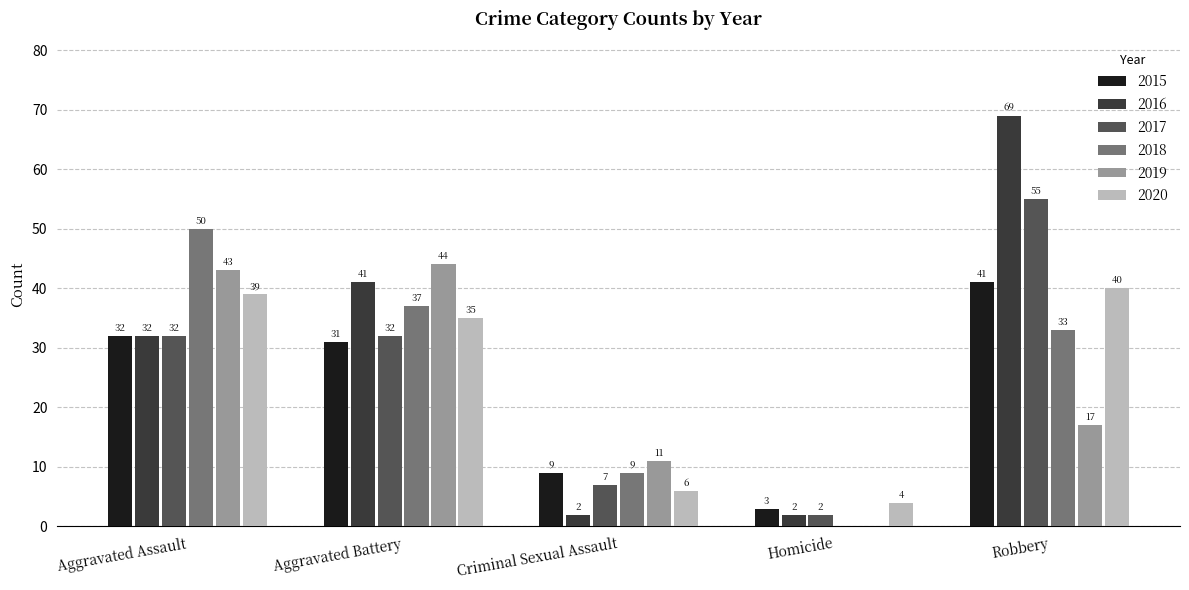

Reading left to right, extract all data points from this chart.

2015: Aggravated Assault=32	Aggravated Battery=31	Criminal Sexual Assault=9	Homicide=3	Robbery=41
2016: Aggravated Assault=32	Aggravated Battery=41	Criminal Sexual Assault=2	Homicide=2	Robbery=69
2017: Aggravated Assault=32	Aggravated Battery=32	Criminal Sexual Assault=7	Homicide=2	Robbery=55
2018: Aggravated Assault=50	Aggravated Battery=37	Criminal Sexual Assault=9	Homicide=0	Robbery=33
2019: Aggravated Assault=43	Aggravated Battery=44	Criminal Sexual Assault=11	Homicide=0	Robbery=17
2020: Aggravated Assault=39	Aggravated Battery=35	Criminal Sexual Assault=6	Homicide=4	Robbery=40